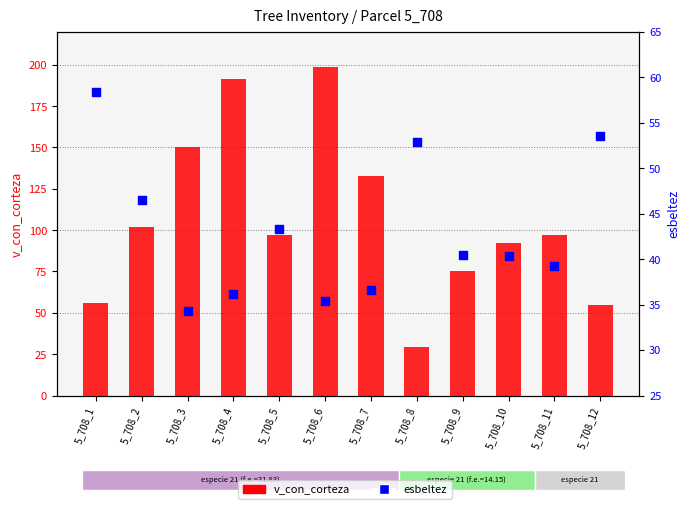

At which category is the sum across all series the highest?

5_708_6